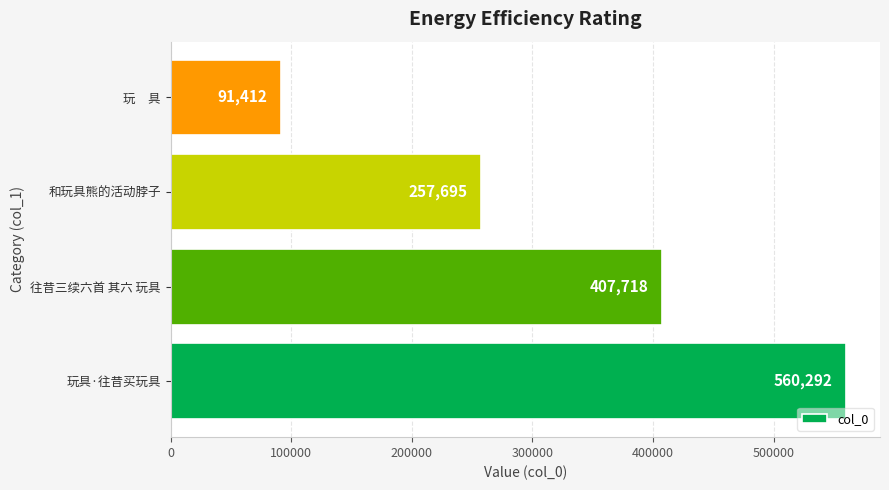

What is the change in value from 玩具·往昔买玩具 to 玩　具?

-468880